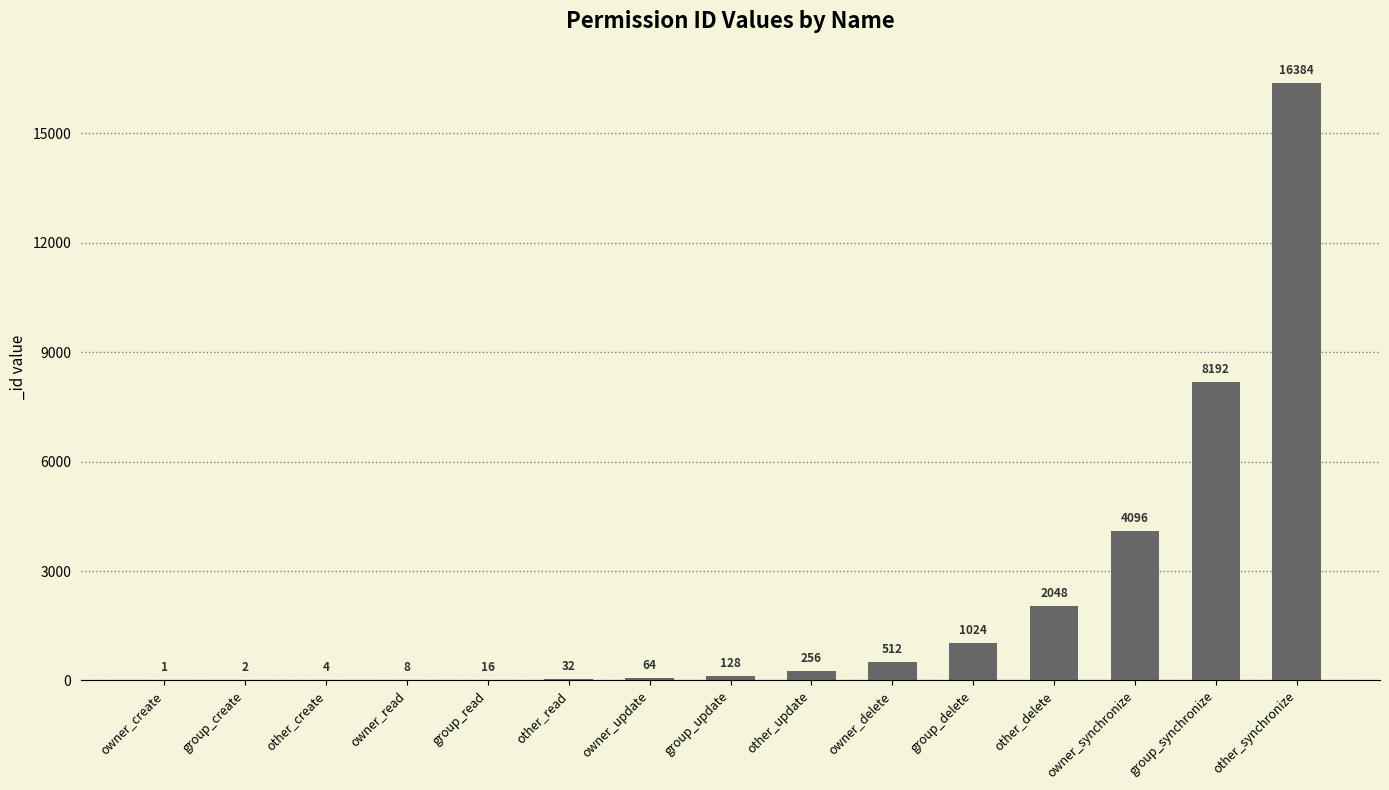

Which label corresponds to the largest value in the chart?

other_synchronize